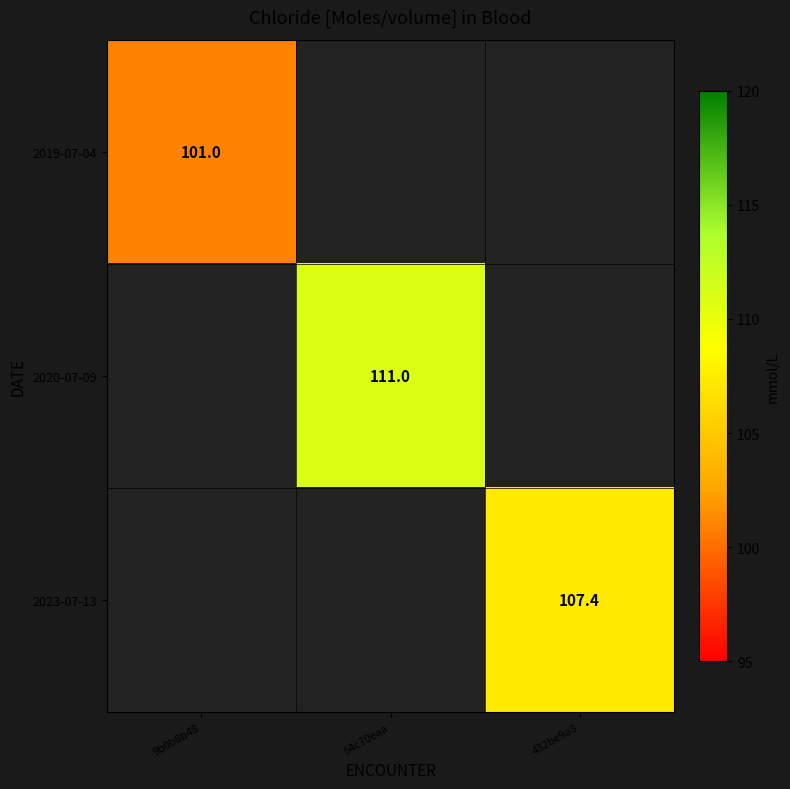

The 2020-07-09 series shows 111.0 at 54c70eaa. True or false?

True